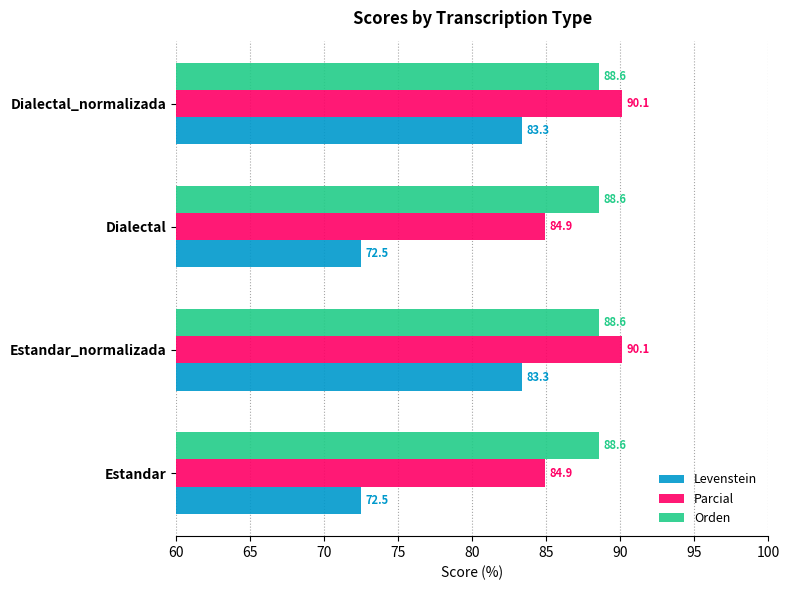

How many series are shown in this chart?

3